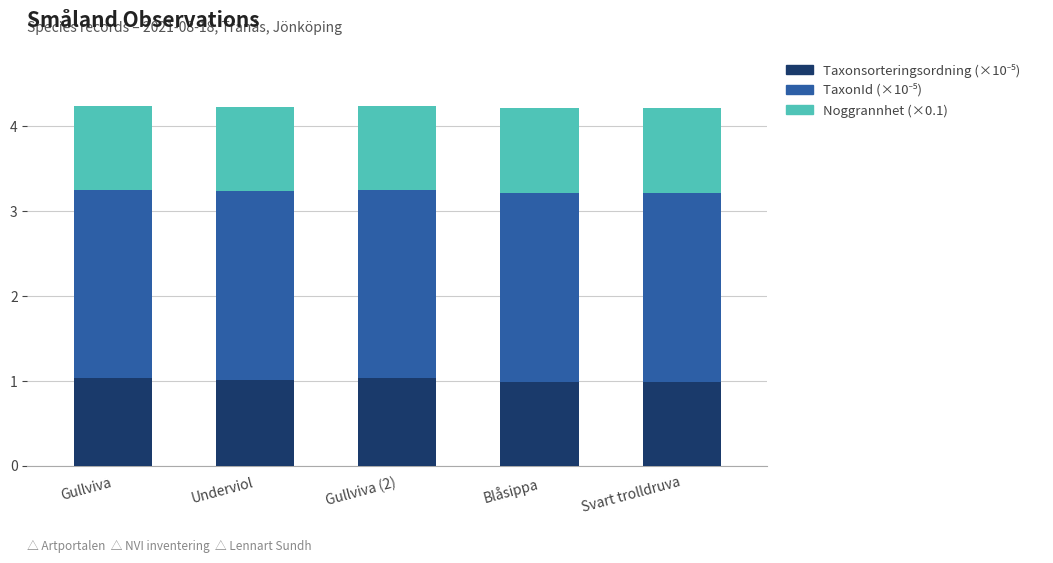

What is the total value across all series at Gullviva (2)?

4.2